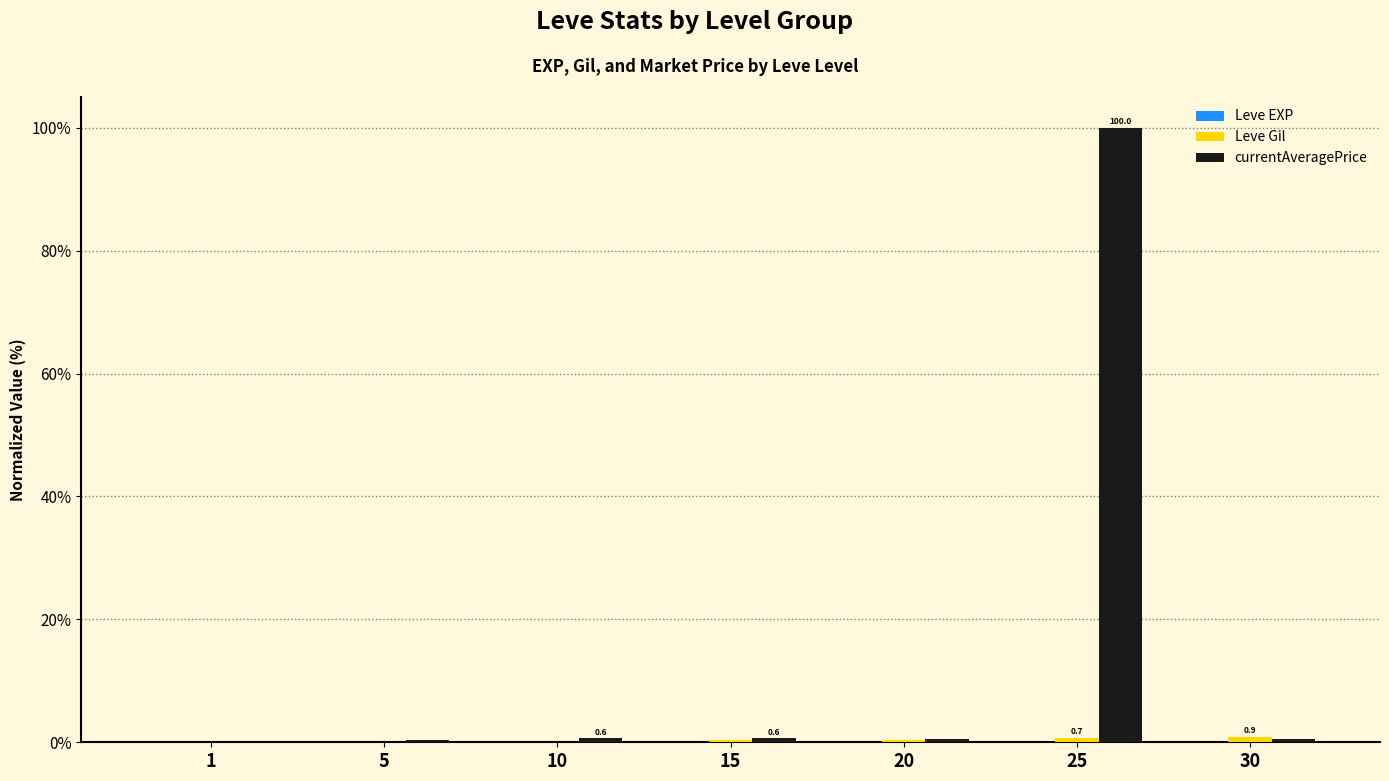

Which category has the highest value across all series?

25